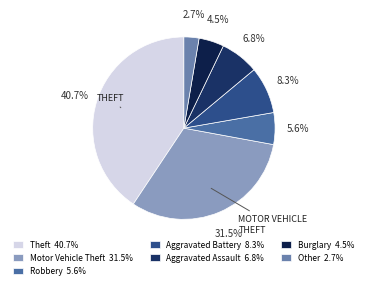

Which category has the smallest portion of the pie?

Other